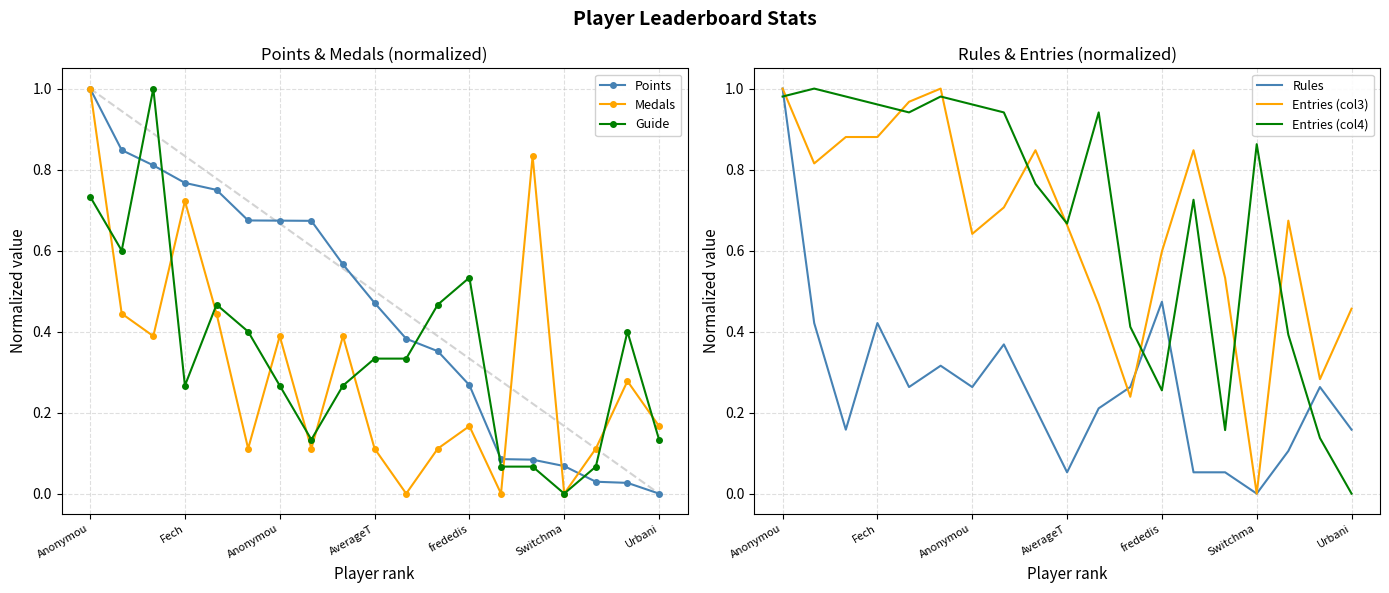

Reading right to left, list all the values displayed in this chart.

Points: 0.0	0.0	0.0	0.1	0.1	0.1	0.3	0.4	0.4	0.5	0.6	0.7	0.7	0.7	0.7	0.8	0.8	0.8	1.0
Medals: 0.2	0.3	0.1	0.0	0.8	0.0	0.2	0.1	0.0	0.1	0.4	0.1	0.4	0.1	0.4	0.7	0.4	0.4	1.0
Guide: 0.1	0.4	0.1	0.0	0.1	0.1	0.5	0.5	0.3	0.3	0.3	0.1	0.3	0.4	0.5	0.3	1.0	0.6	0.7
Rules: 0.2	0.3	0.1	0.0	0.1	0.1	0.5	0.3	0.2	0.1	0.2	0.4	0.3	0.3	0.3	0.4	0.2	0.4	1.0
Entries (col3): 0.5	0.3	0.7	0.0	0.5	0.8	0.6	0.2	0.5	0.7	0.8	0.7	0.6	1.0	1.0	0.9	0.9	0.8	1.0
Entries (col4): 0.0	0.1	0.4	0.9	0.2	0.7	0.3	0.4	0.9	0.7	0.8	0.9	1.0	1.0	0.9	1.0	1.0	1.0	1.0